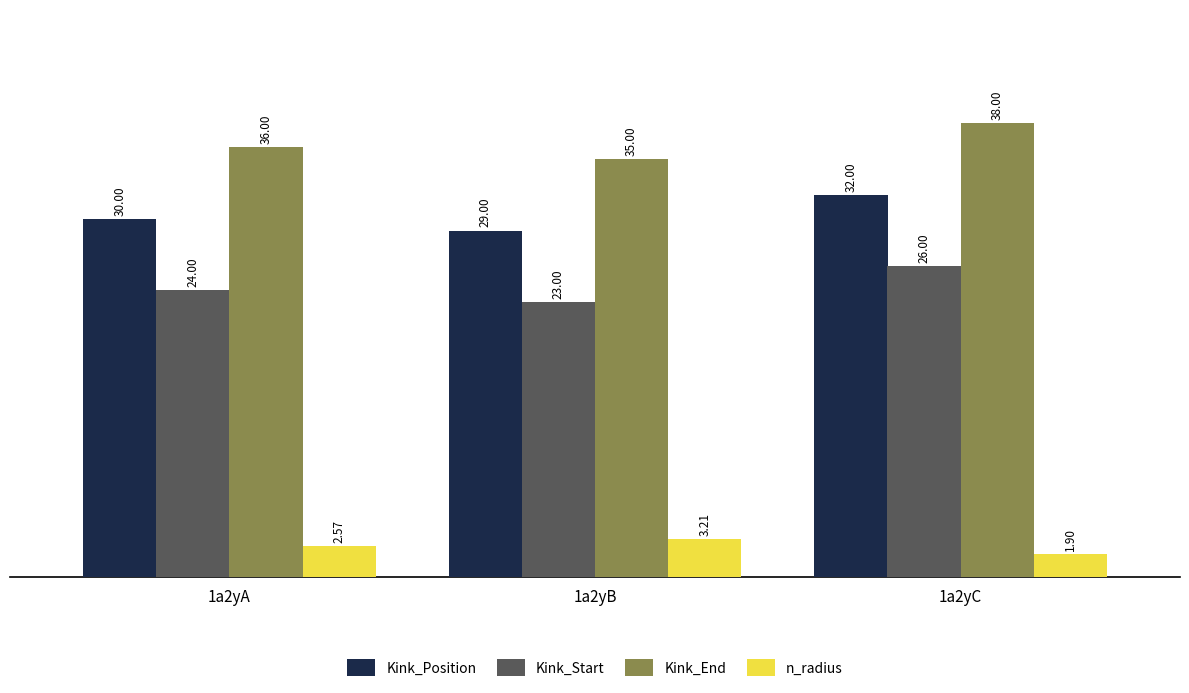

At which label is Kink_Start closest to 24?

1a2yA